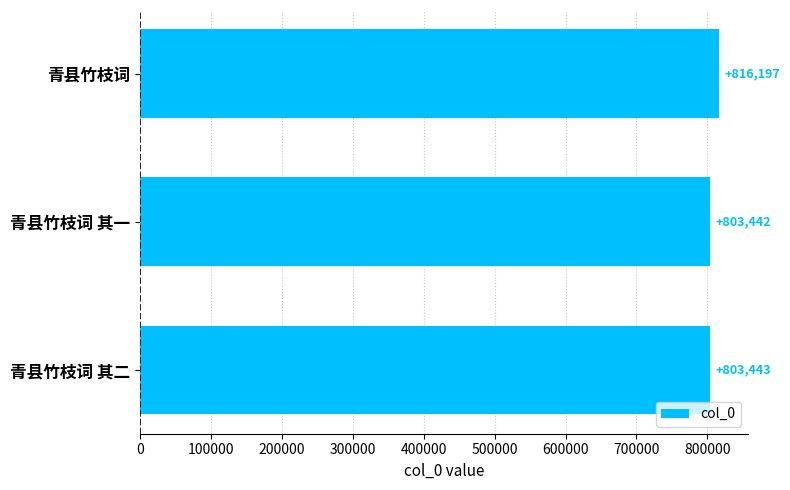

Count the number of data series in this chart.

1